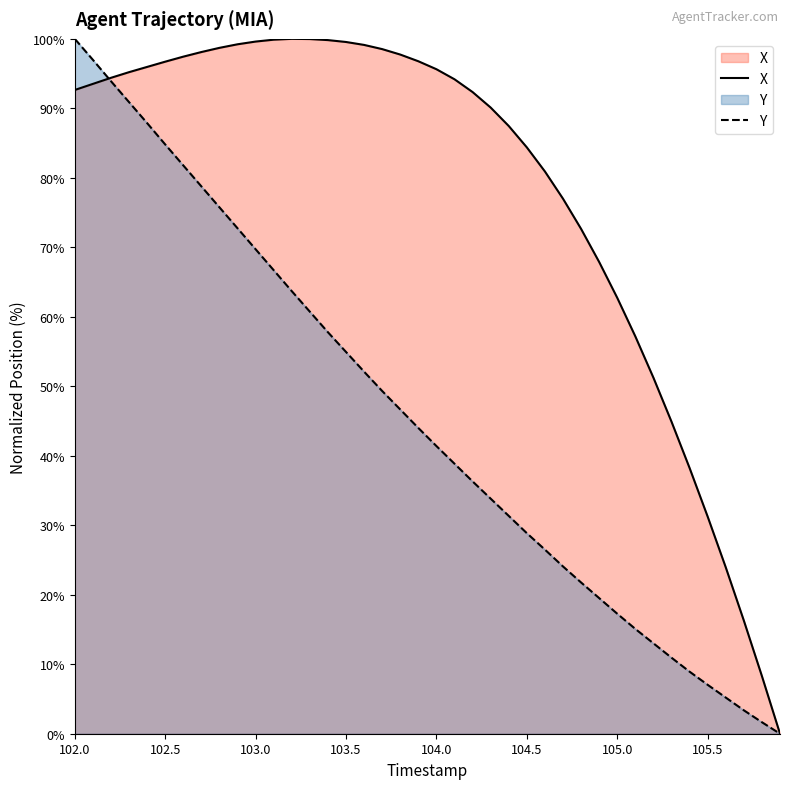

What is the maximum value for Y?

100.0